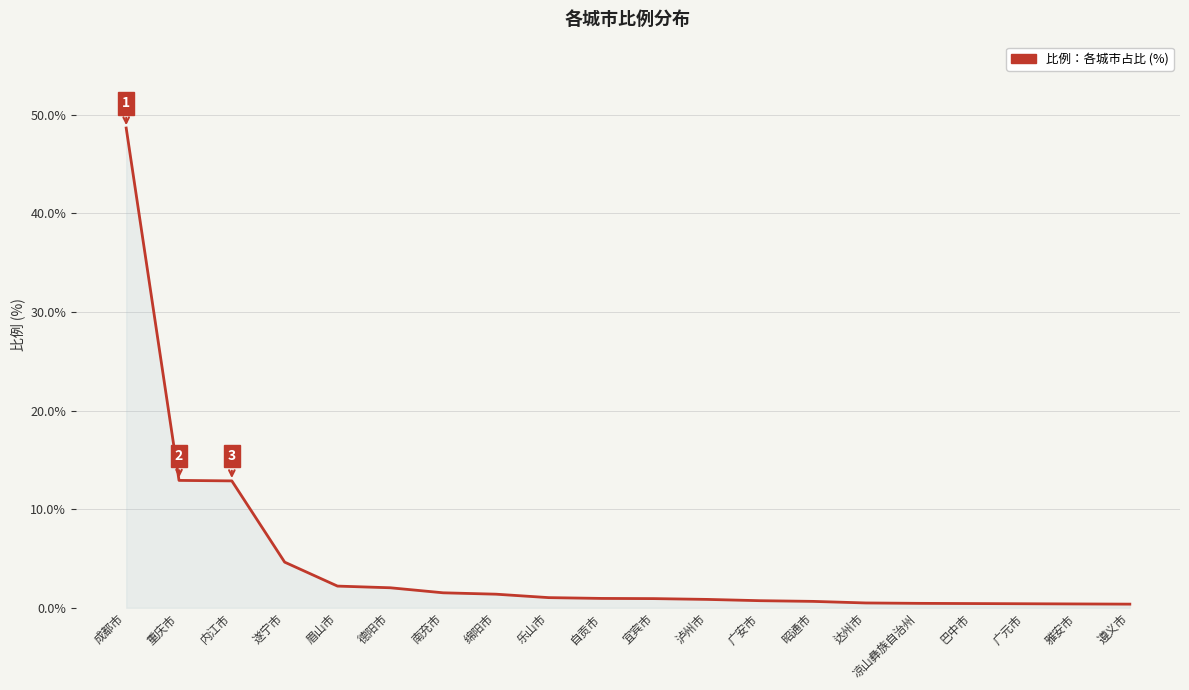

What is the difference between the maximum and minimum values?

48.3